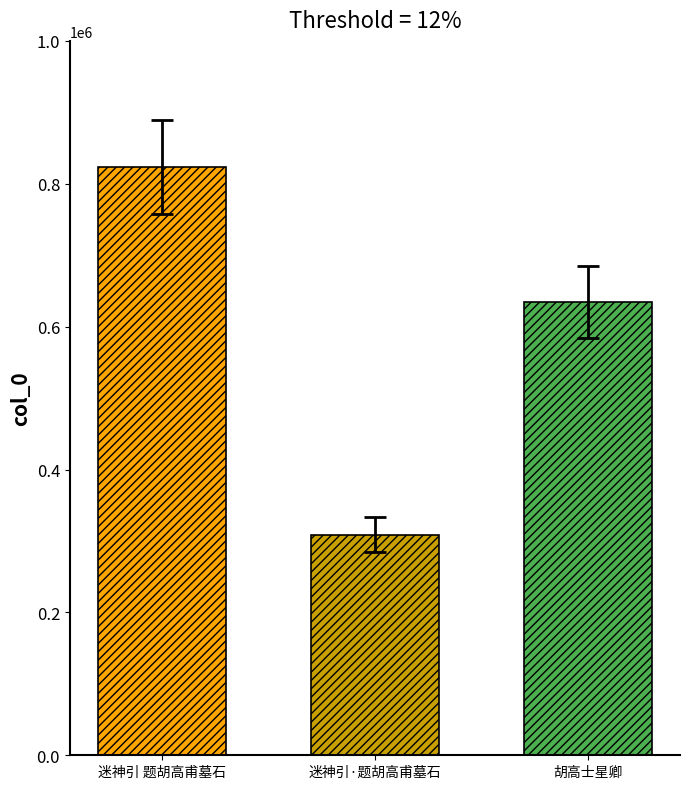

What is the difference between the highest and lowest values at 迷神引·题胡高甫墓石?

514083